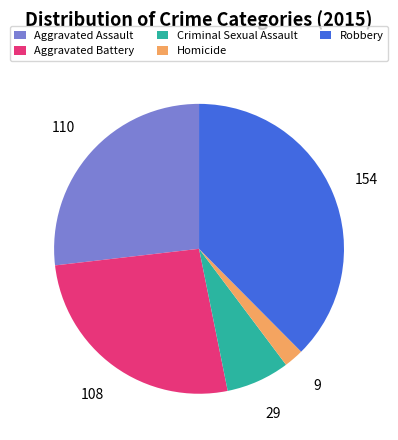

Is the sum of Homicide and Robbery greater than half?

No